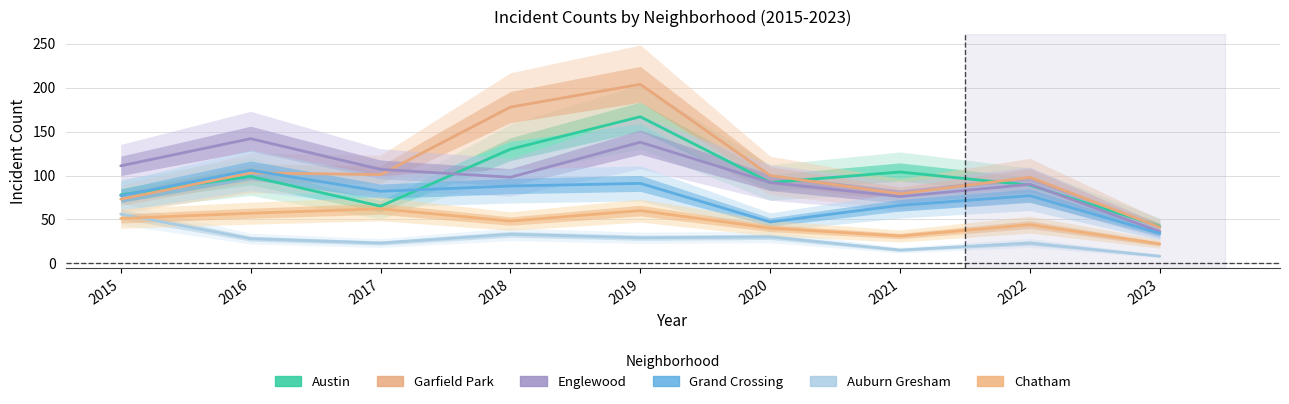

How many categories are shown in the chart?

9